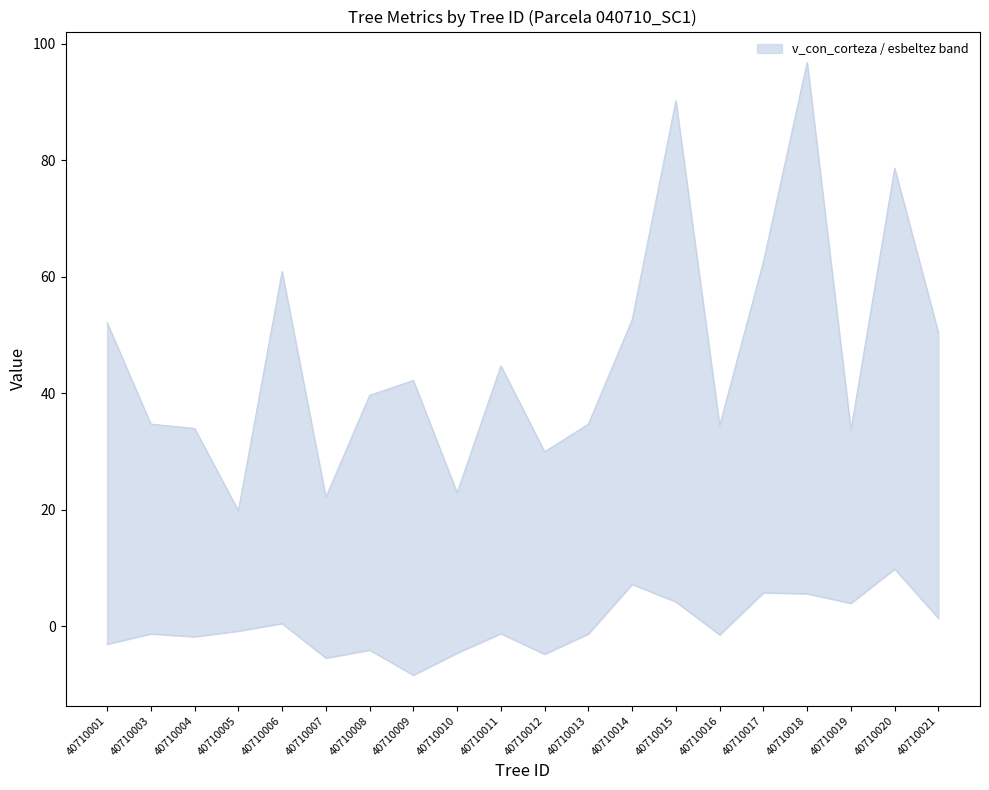

Is this an area chart (filled region under the line)?

No